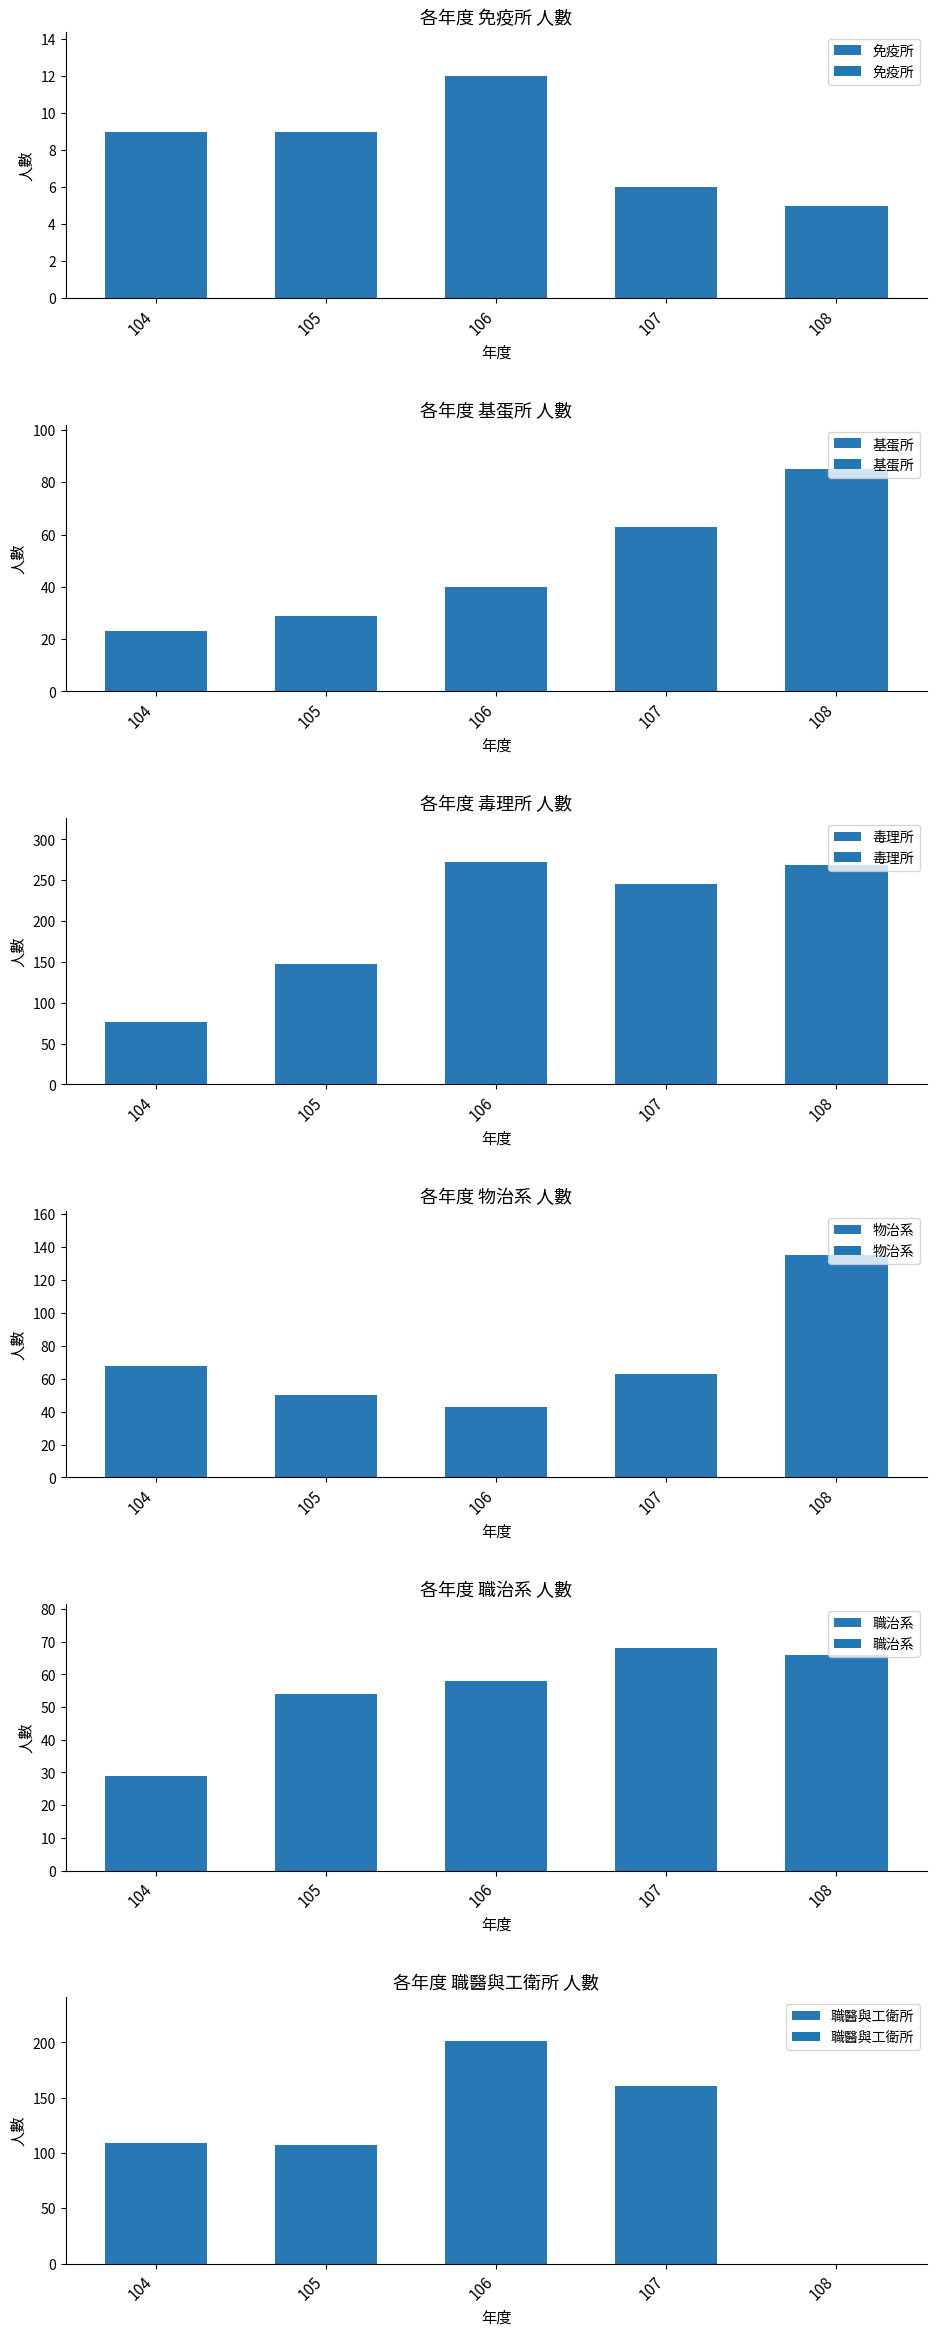

What is the value of the 免疫所 bar at the 4th from the left?

6